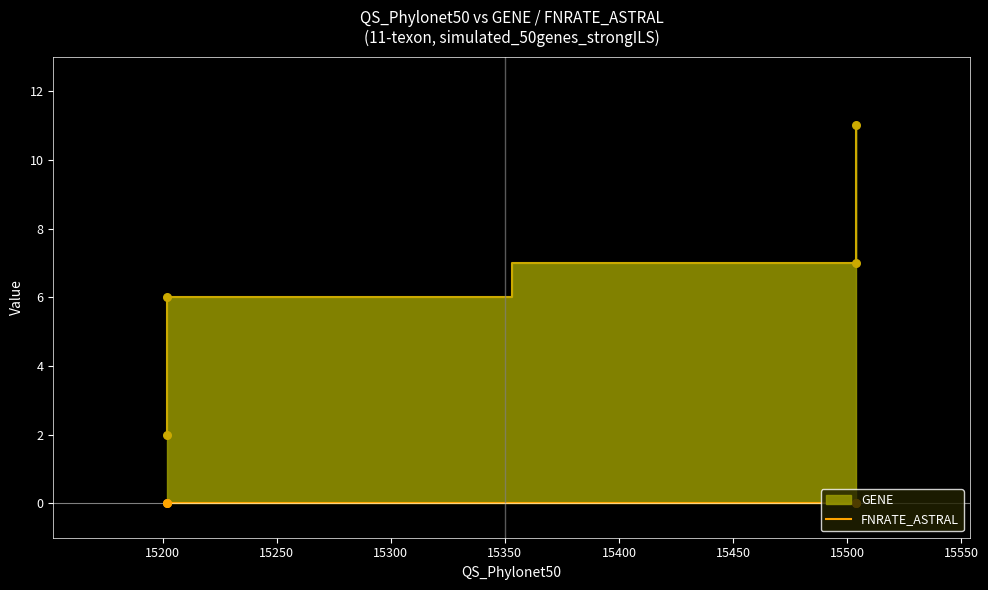

Between 15202 and 15202, which is larger?

15202